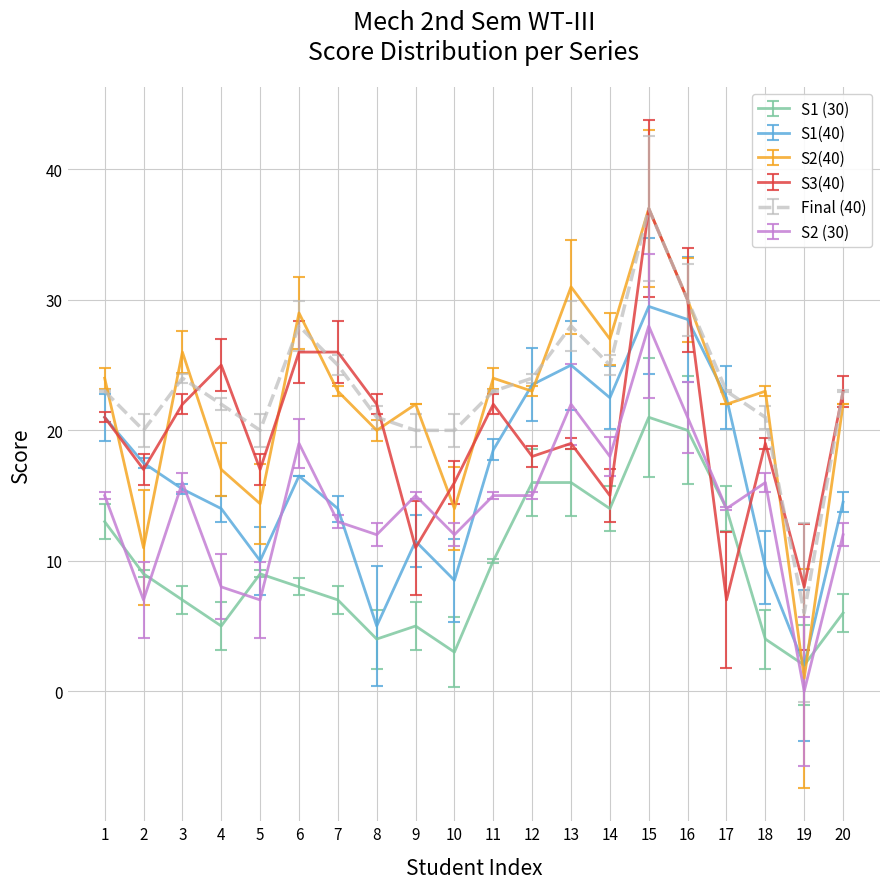

What is the total value across all series at 19?

19.0